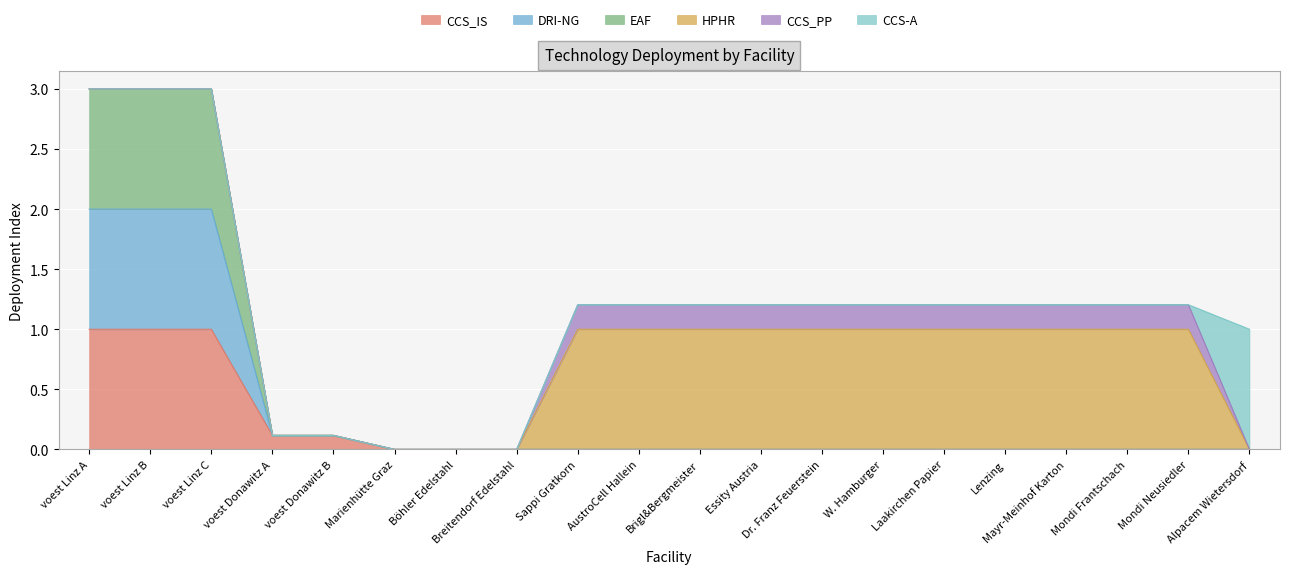

True or false: CCS_IS and DRI-NG intersect in this chart.

False